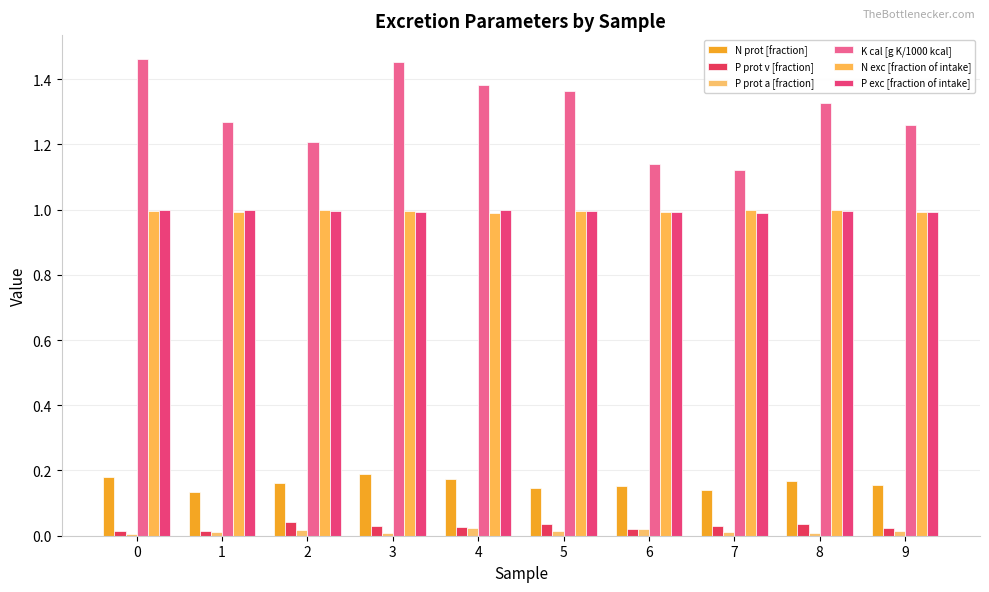

Which has a higher value, 8 or 9?

8